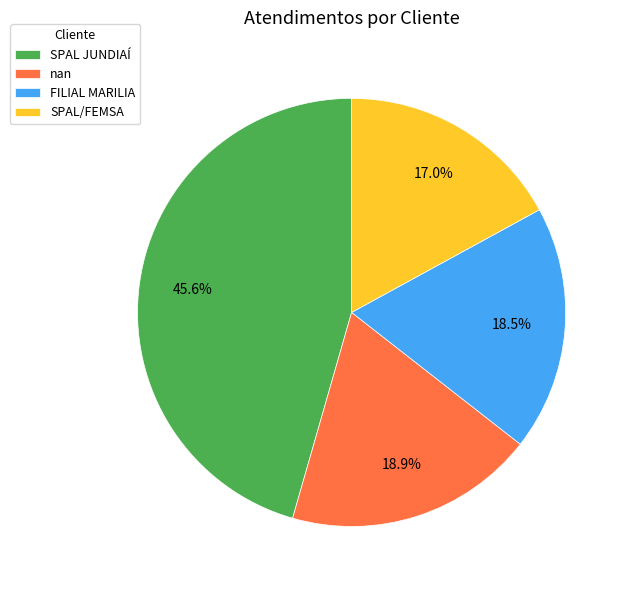

The SPAL JUNDIAÍ slice represents 54% of the pie. True or false?

False